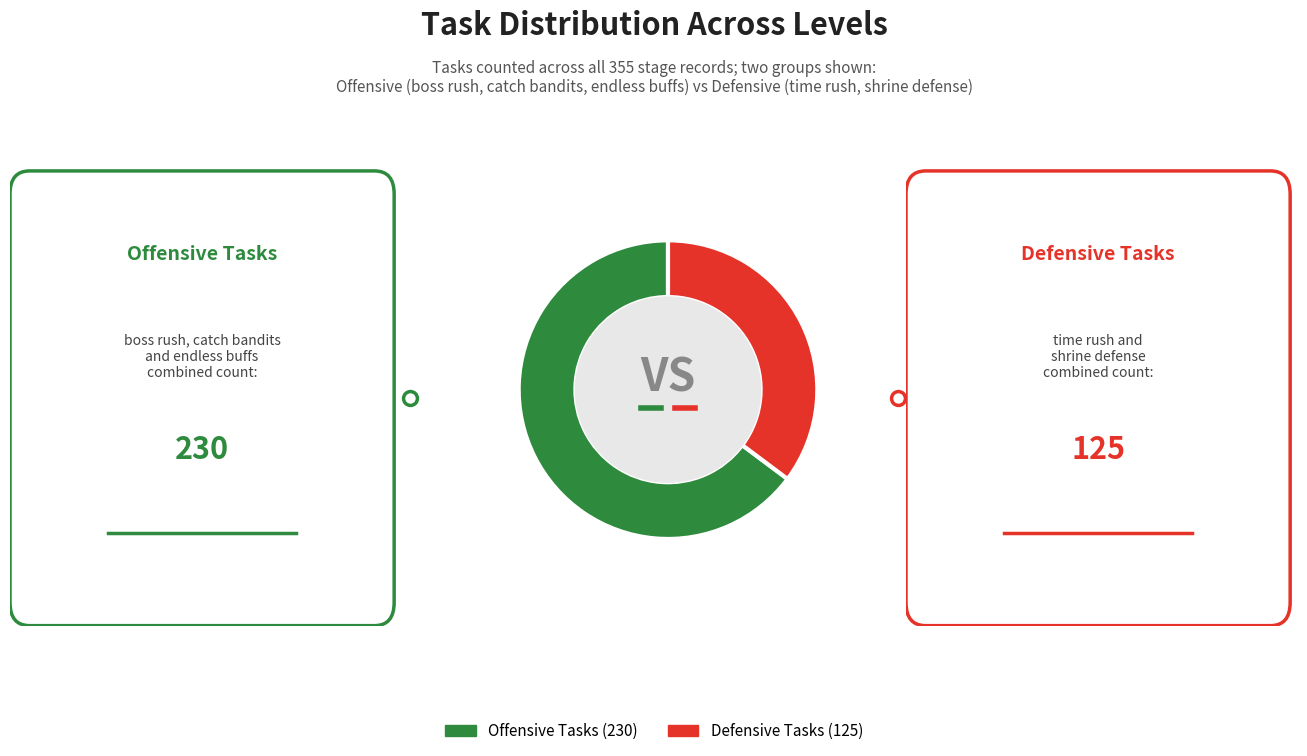

Do Offensive Tasks (230) and Defensive Tasks (125) together represent more than half of the pie?

Yes